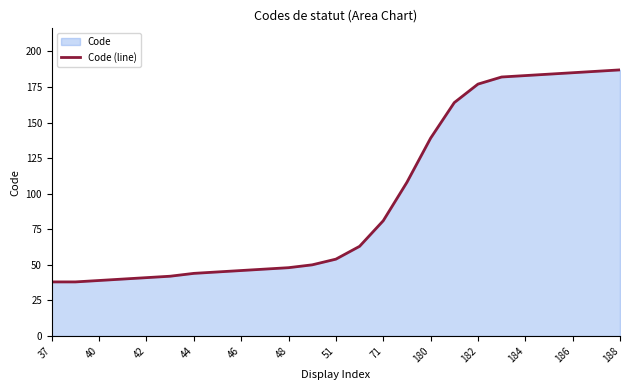

How many data points are above 54?

12